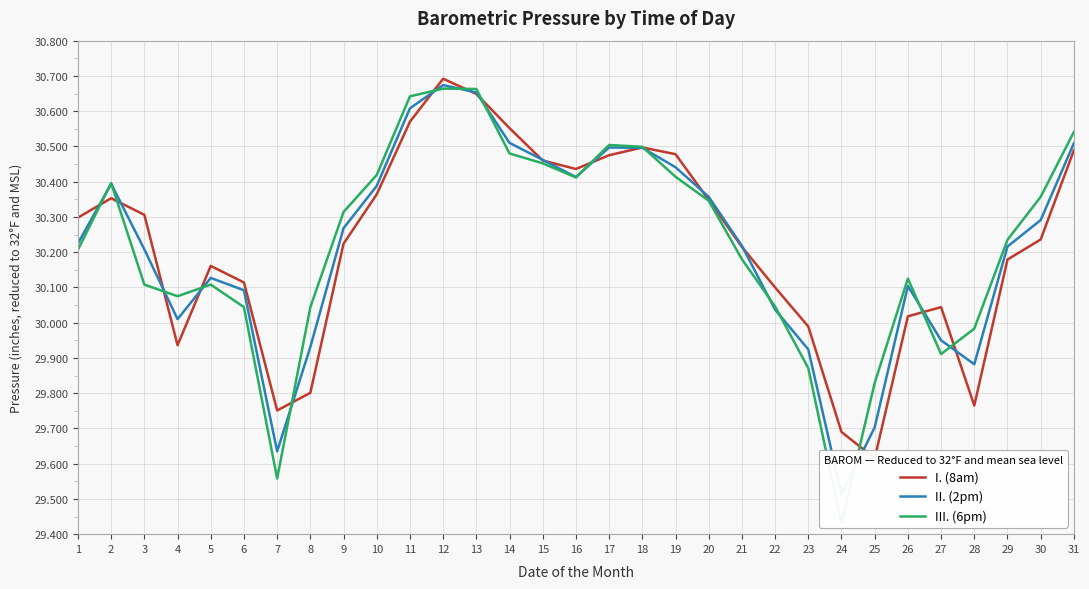

The I. (8am) series shows 9.9 at 25. True or false?

False